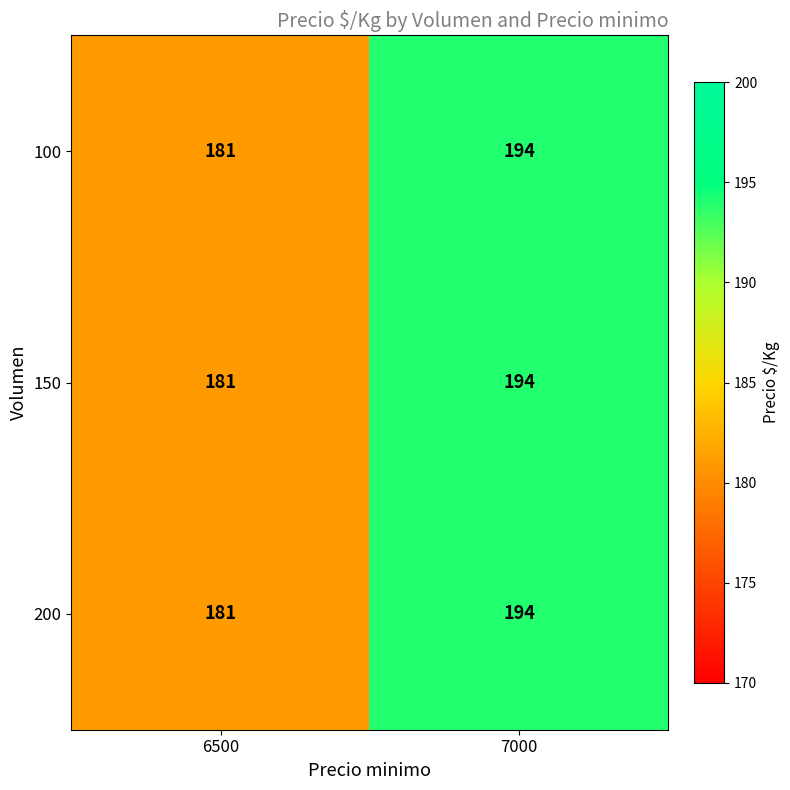

Is it true that 200 equals 181 at 6500?

True